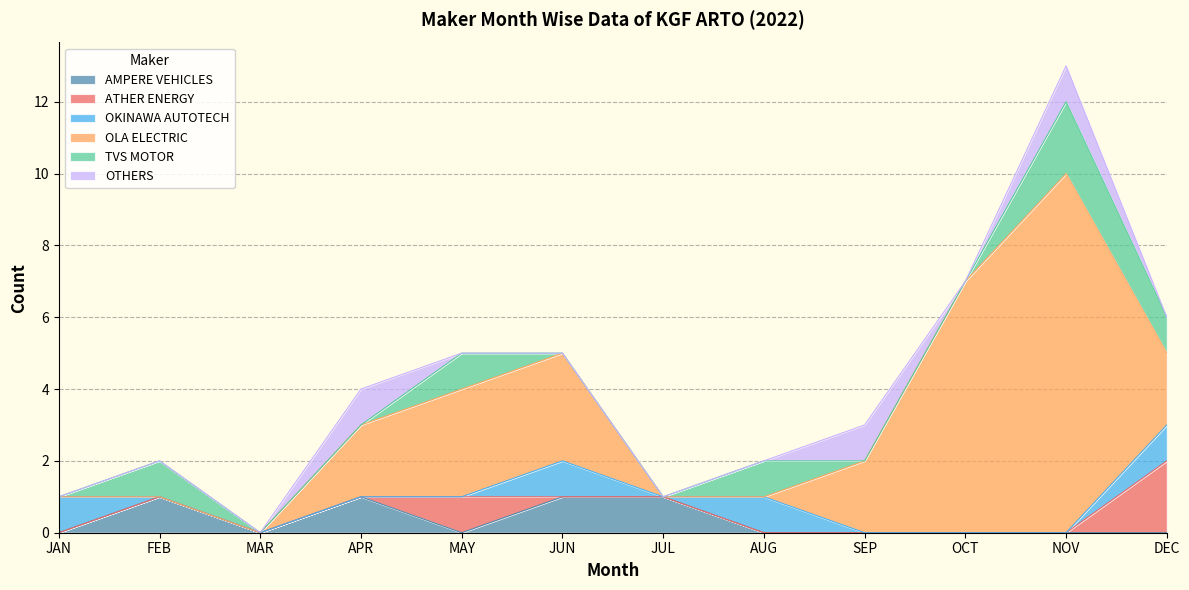

Does the chart display data point markers on the line(s)?

No